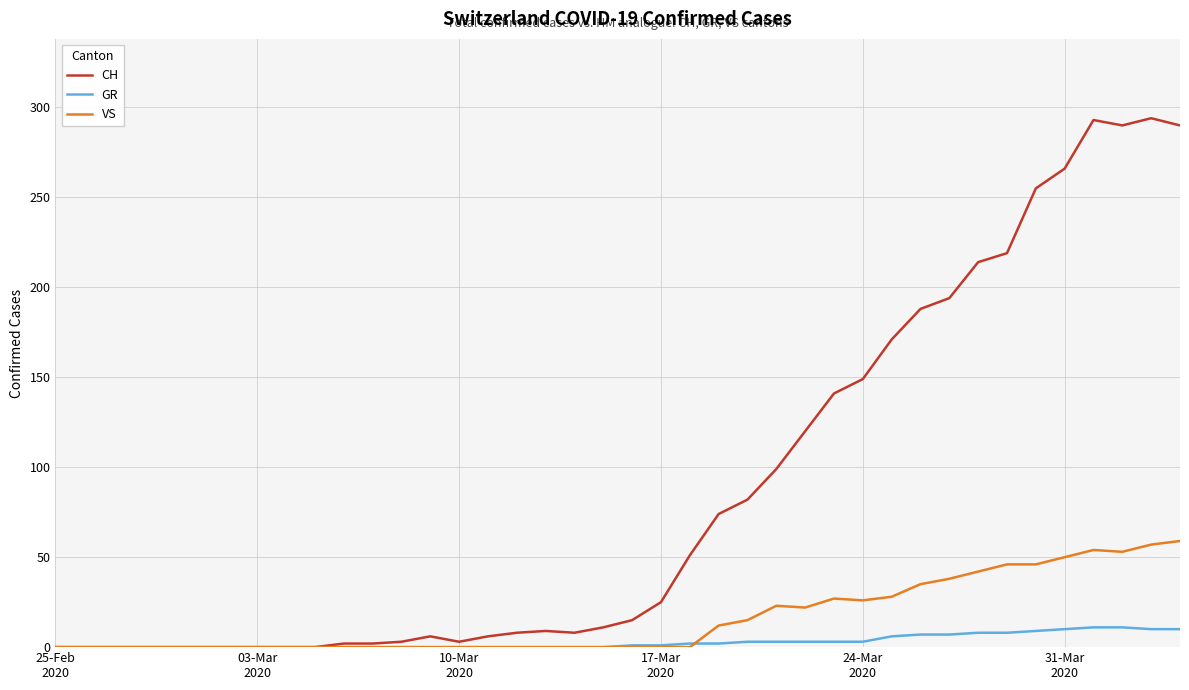

Rank the series by their average value, from highest to lowest.

CH, VS, GR